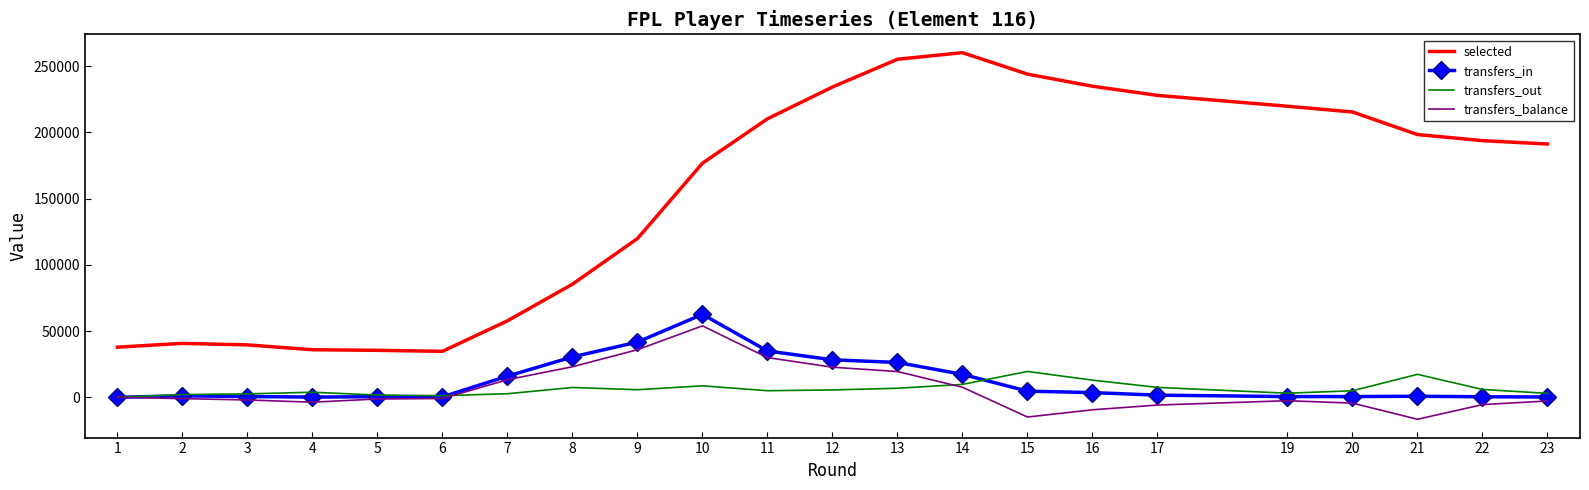

What is the total value across all series at 1?

37879